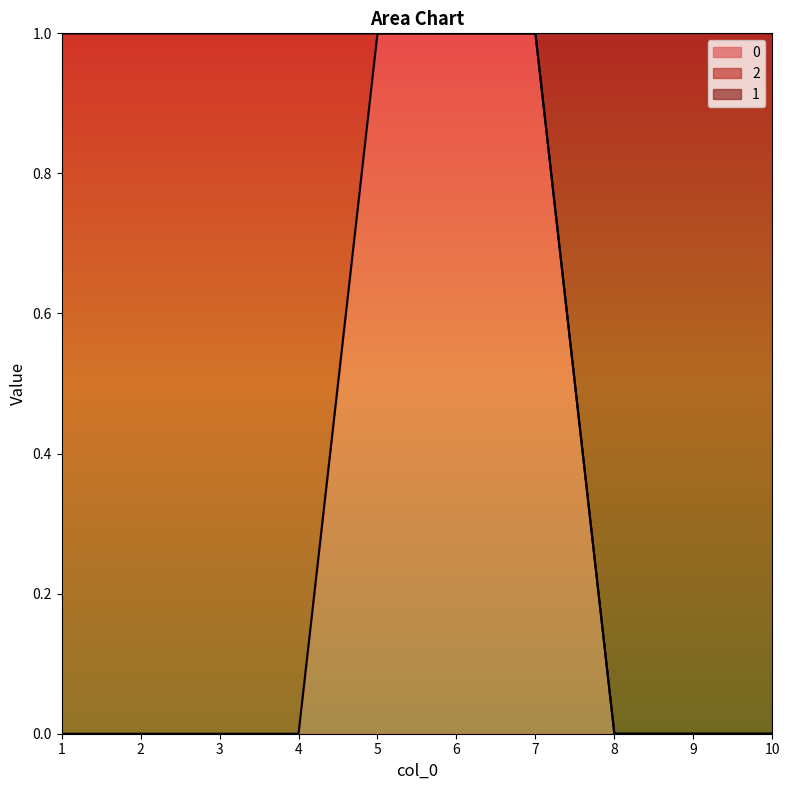

True or false: 1 and 0 intersect in this chart.

False